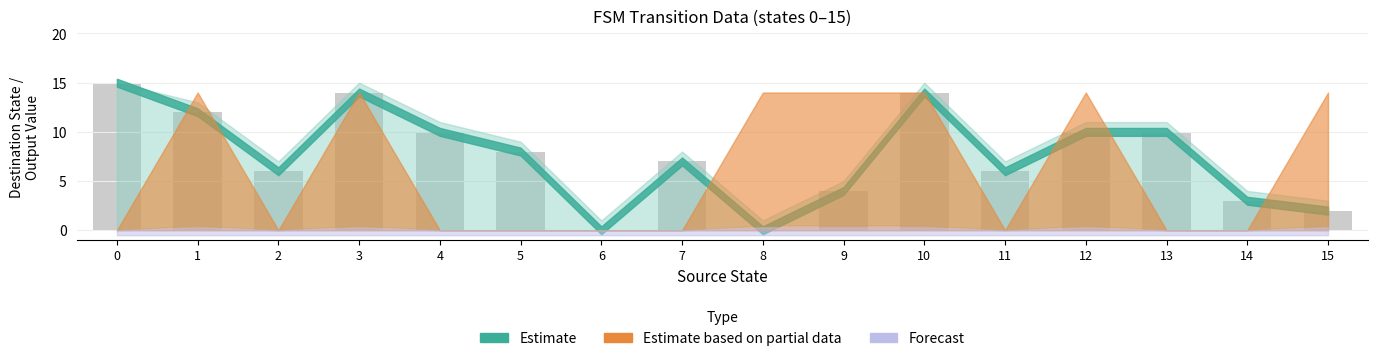

Does the chart contain stacked bars?

No